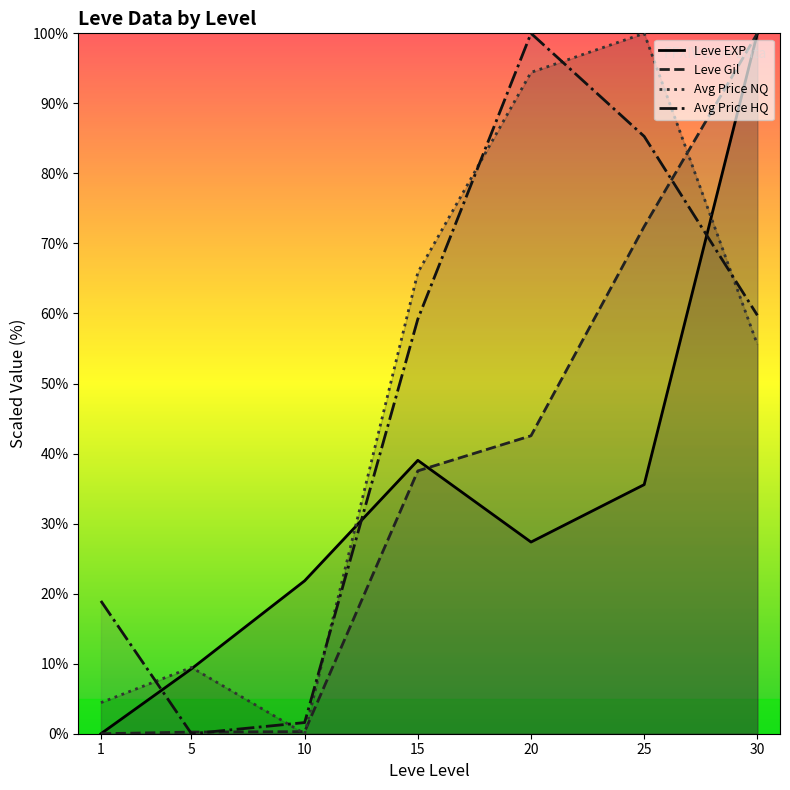

List the labels in order of Leve Gil value, largest first.

30, 25, 20, 15, 10, 5, 1